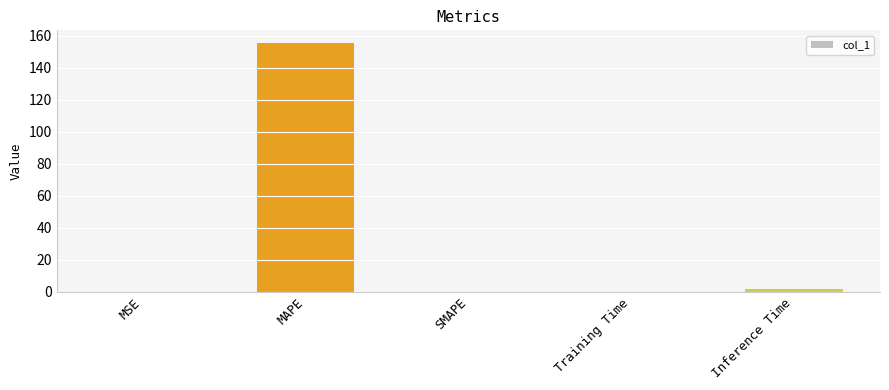

Count the number of data series in this chart.

1